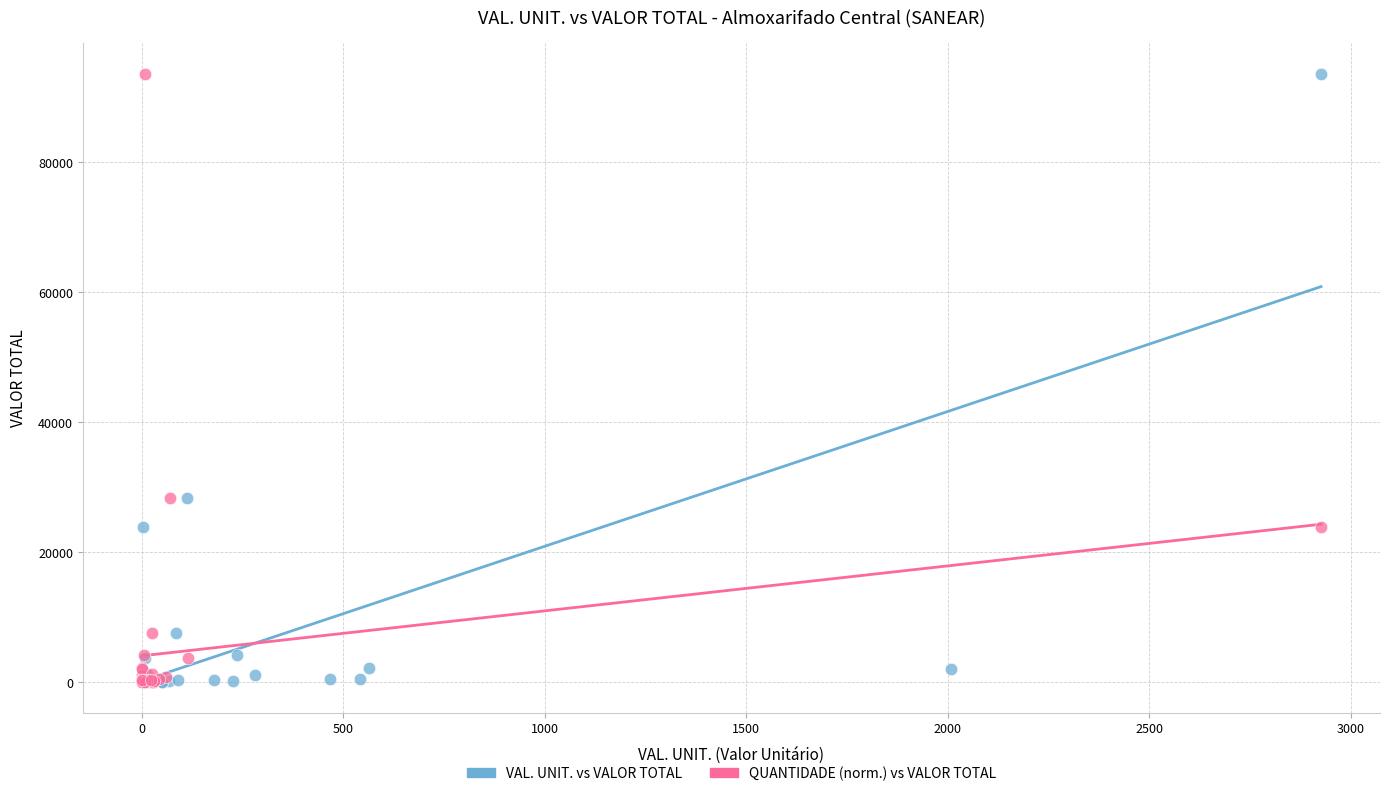

What are all the series names shown in the legend?

VAL. UNIT. vs VALOR TOTAL, QUANTIDADE (norm.) vs VALOR TOTAL